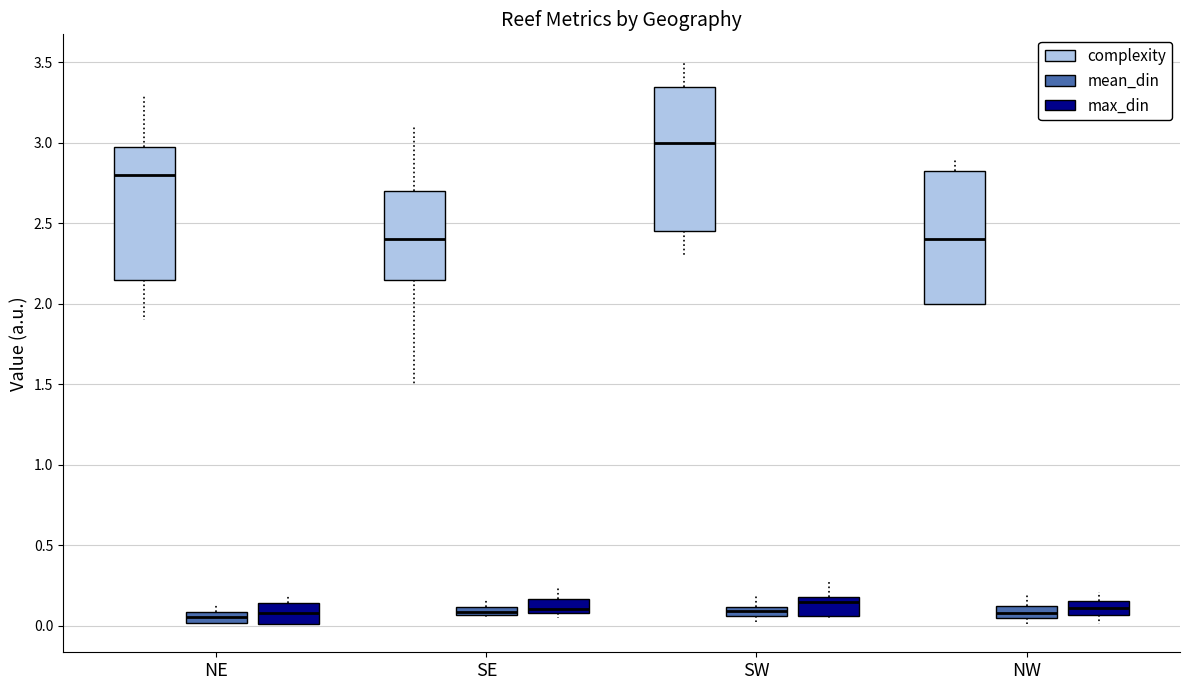

Which box is the tallest, from its lower edge to its upper edge?

SW (complexity)